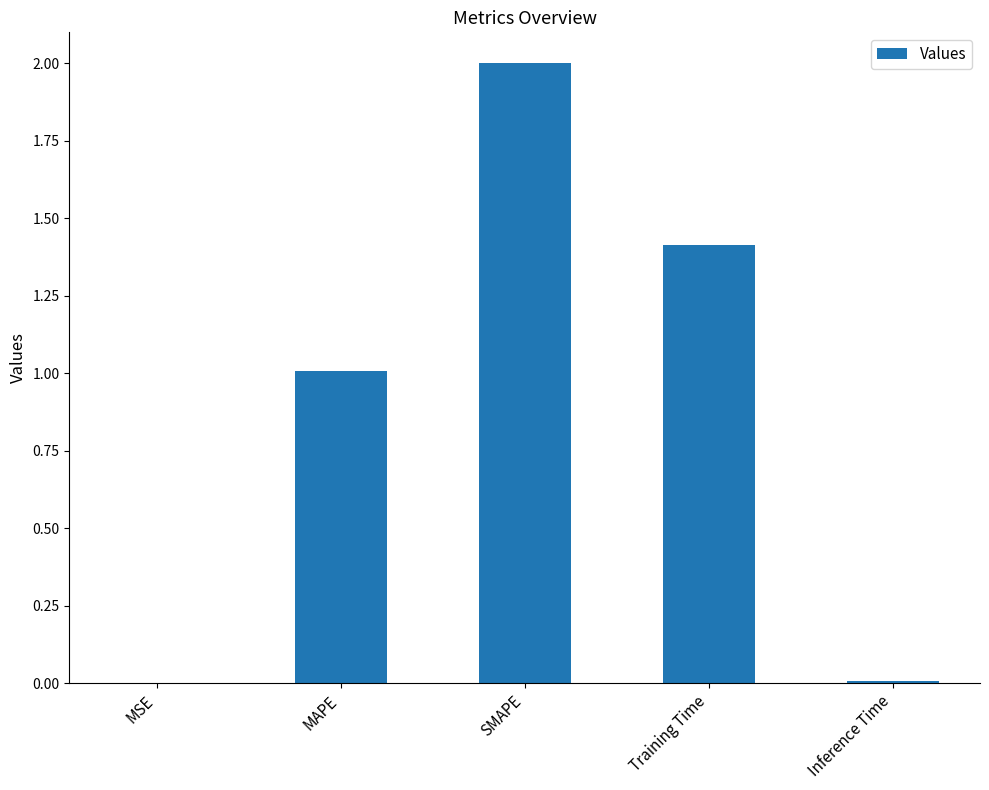

What value does the data have at MAPE?

1.0